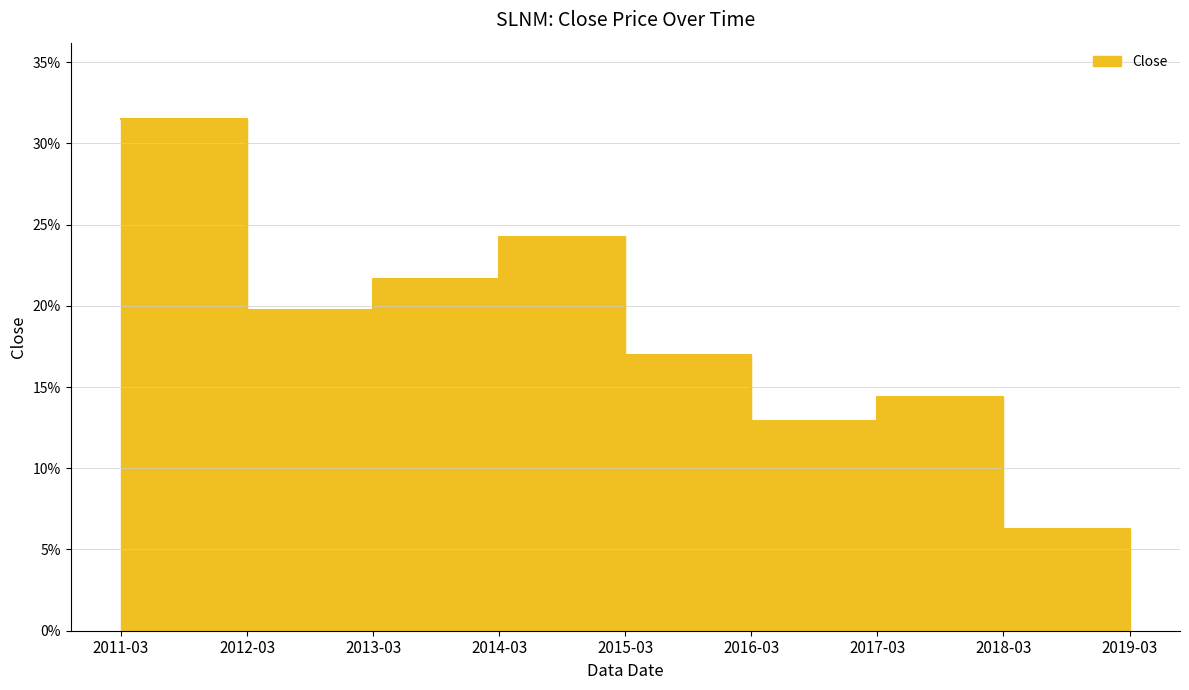

List the labels in order of value, smallest first.

2019-03, 2018-03, 2016-03, 2017-03, 2015-03, 2012-03, 2013-03, 2014-03, 2011-03